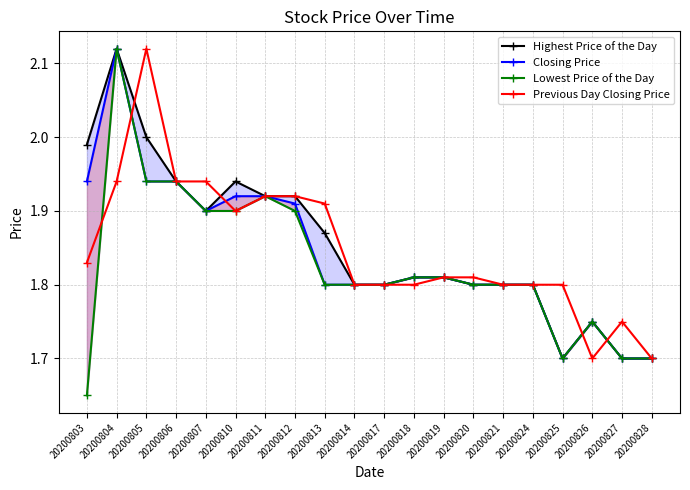

What is the smallest value displayed?

1.6